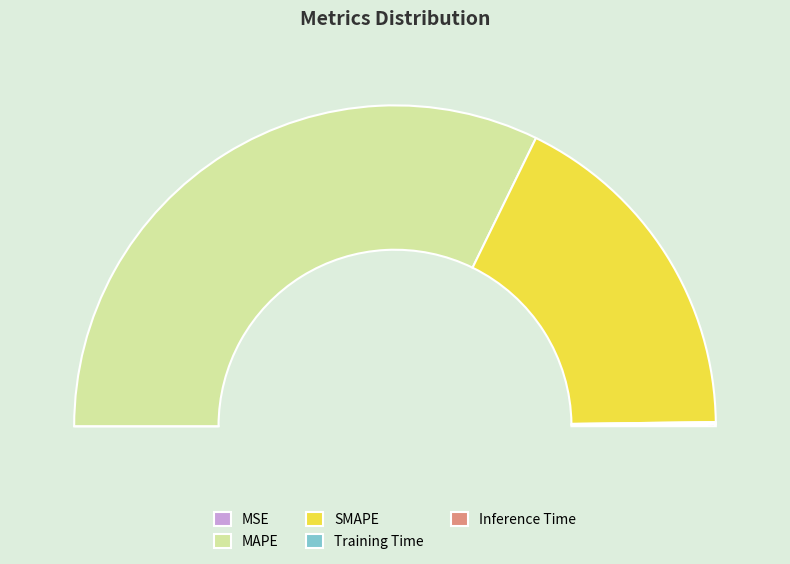

How many slices are in this pie chart?

5